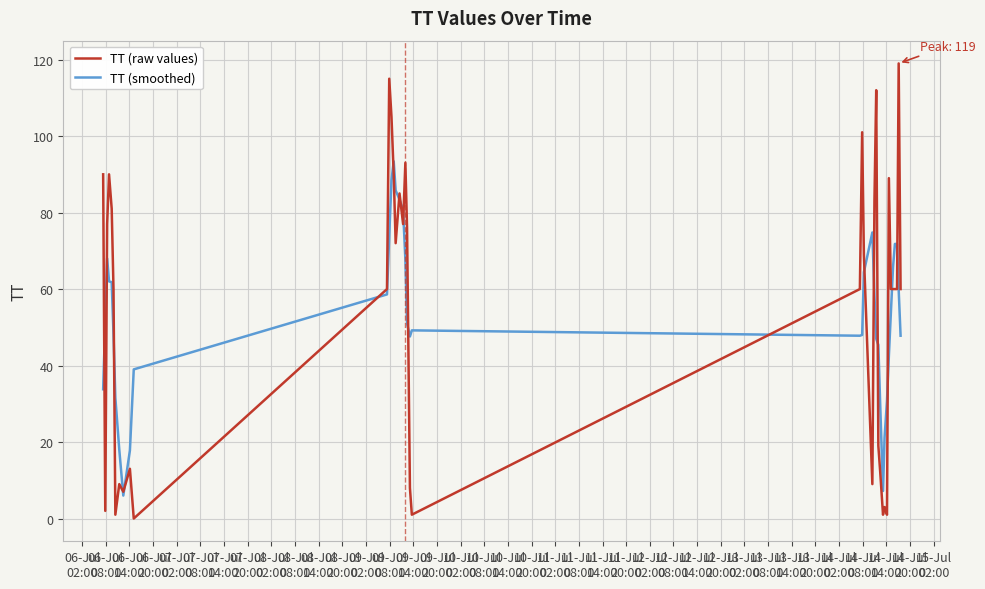

What is the highest value of the TT (raw values) series?

119.0